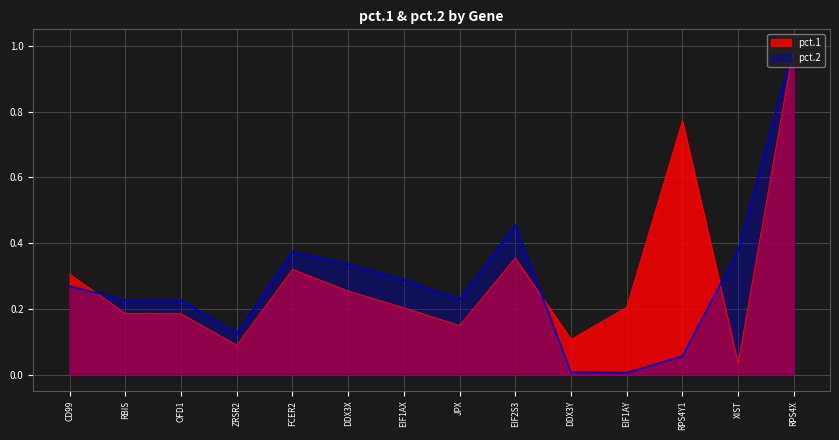

Which has a higher value, OFD1 or EIF2S3?

EIF2S3